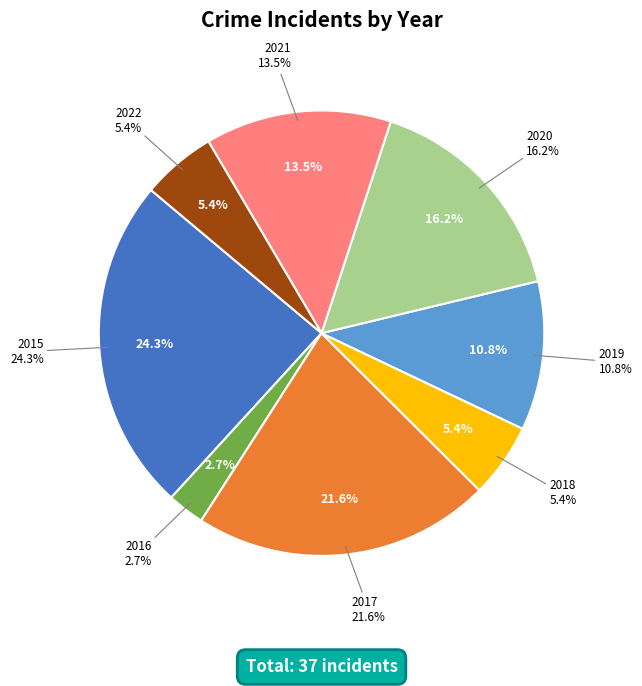

Count the number of slices in the pie.

8